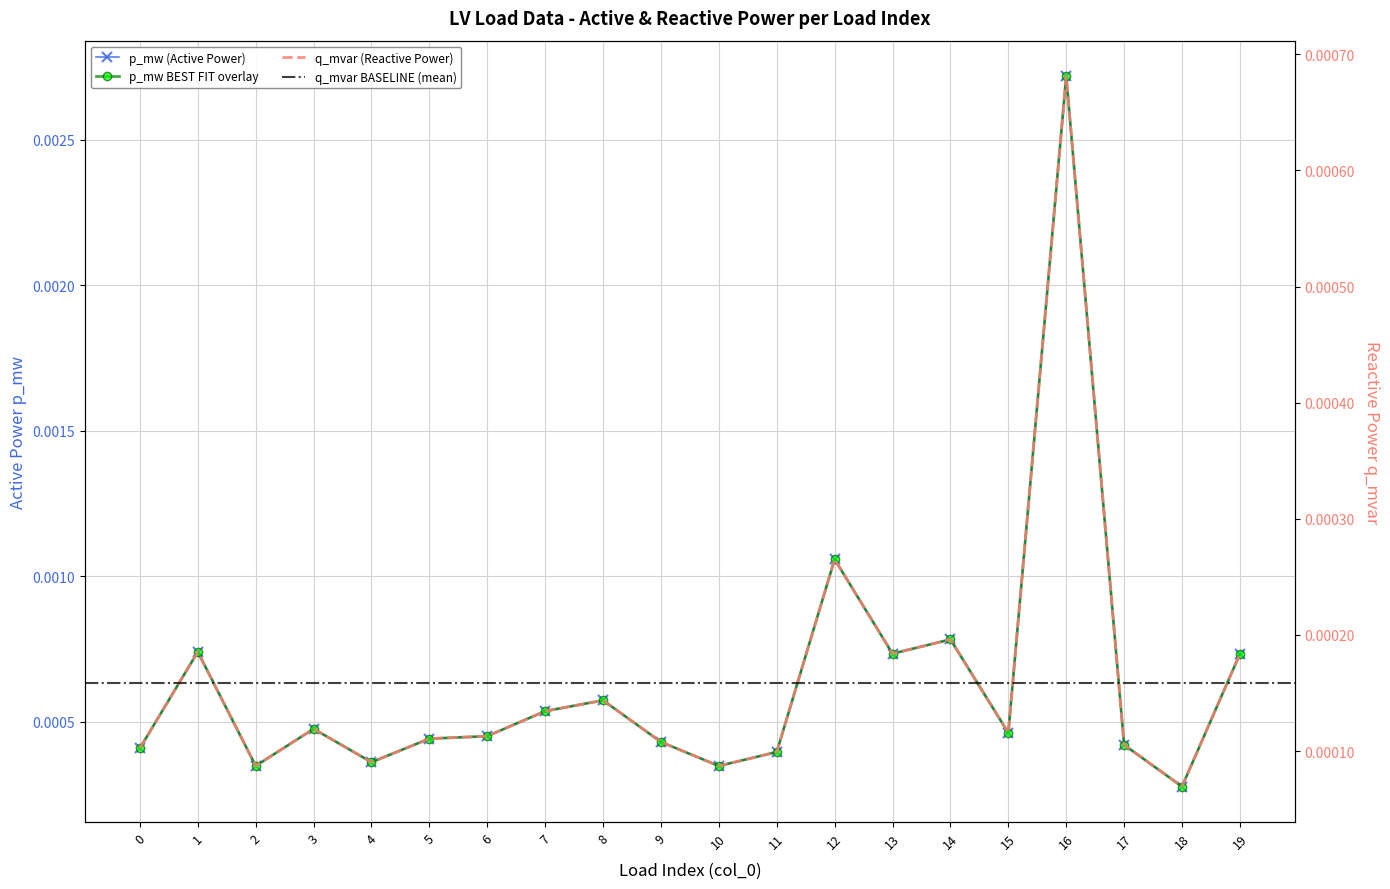

How many data points does each series have?

20